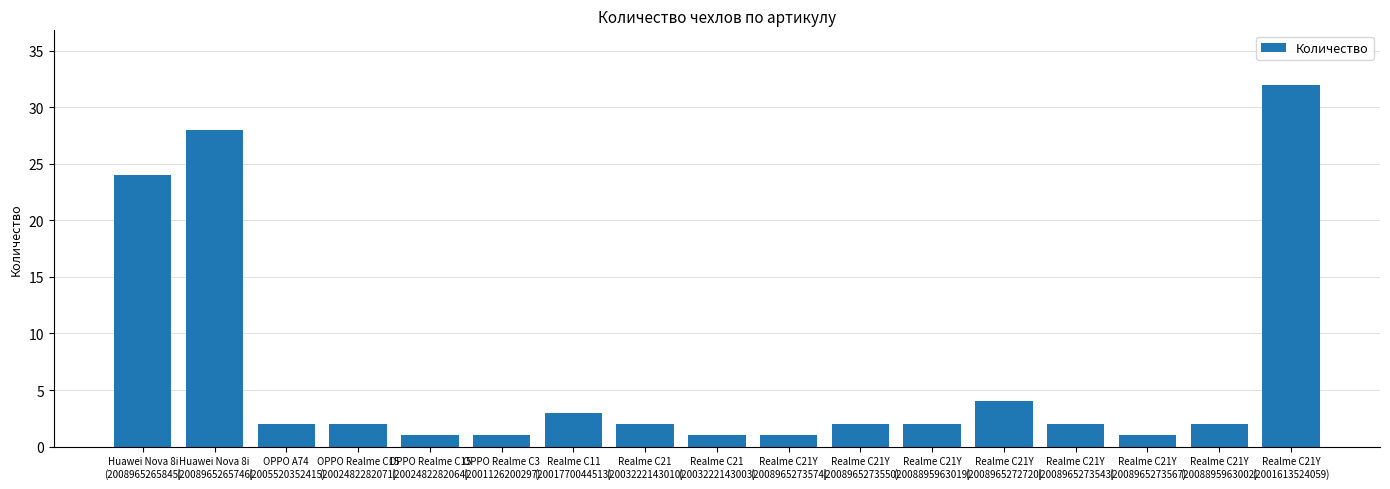

Approximately how many times larger is the value at Realme C21Y
(2008895963019) compared to Realme C21Y
(2008965273574)?

2.0